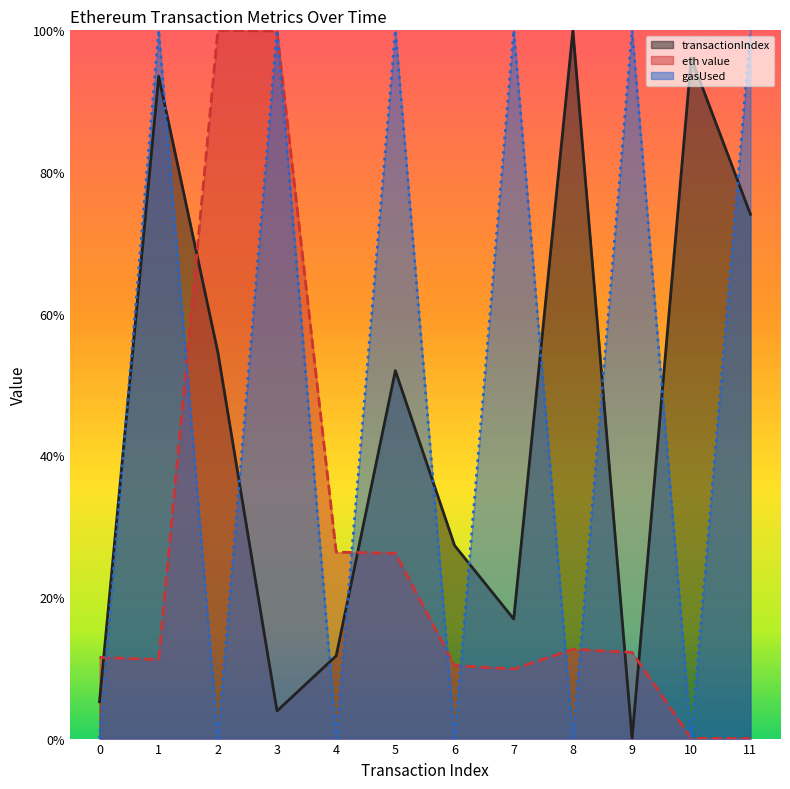

Which series has the widest spread of values?

transactionIndex (line)